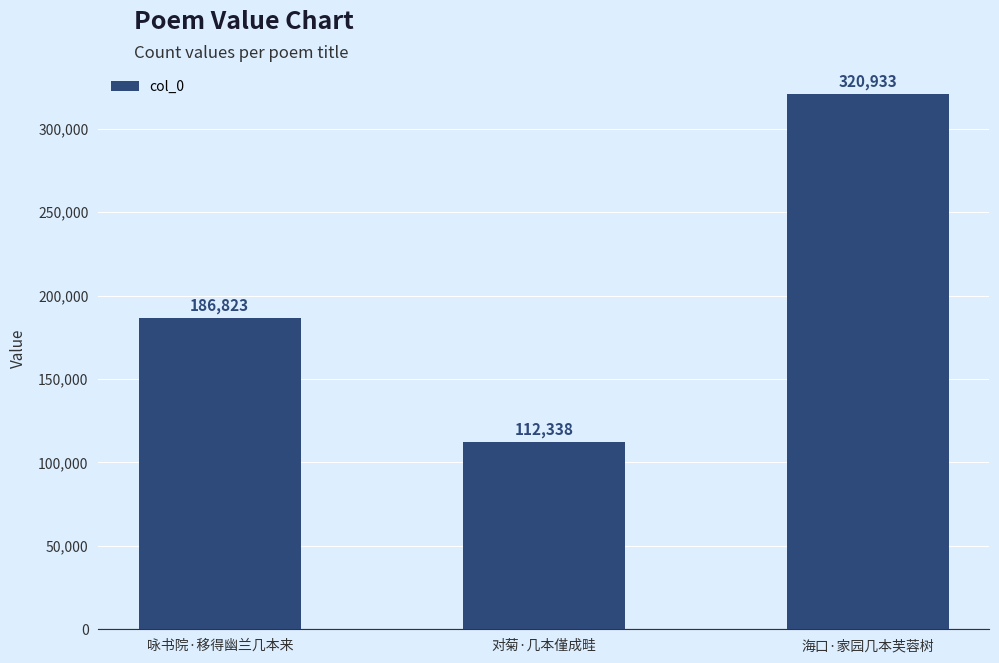

What is the difference between the values at 海口·家园几本芙蓉树 and 对菊·几本僅成畦?

208595